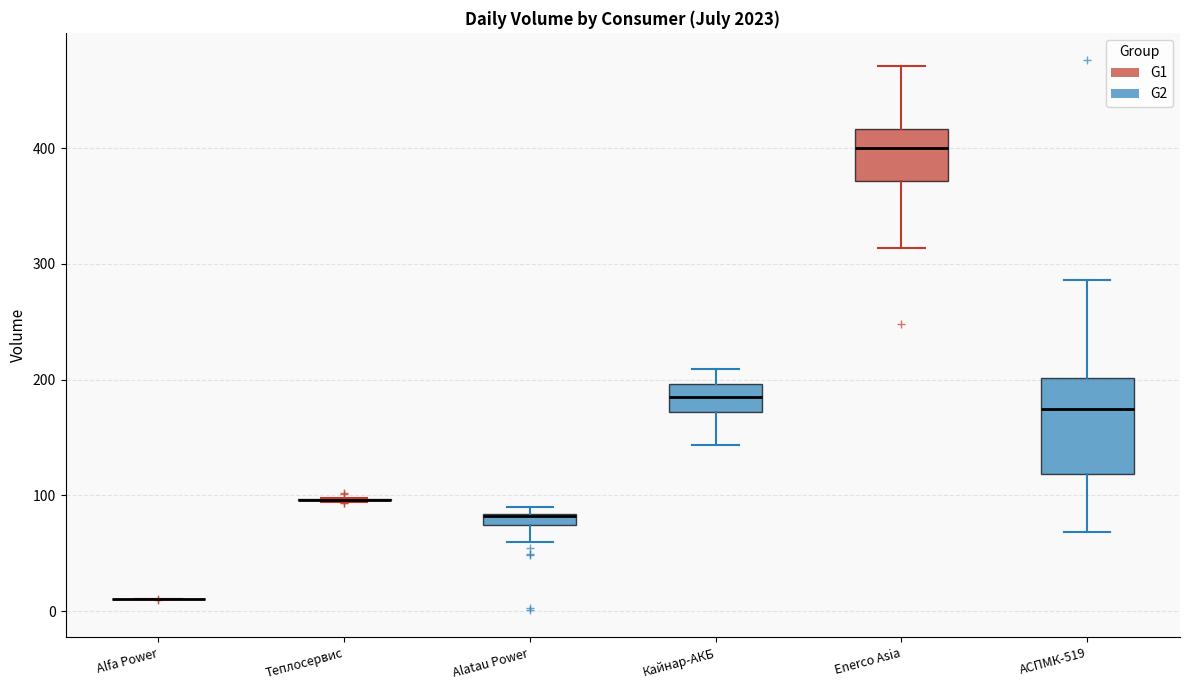

Which box is the tallest, from its lower edge to its upper edge?

АСПМК-519